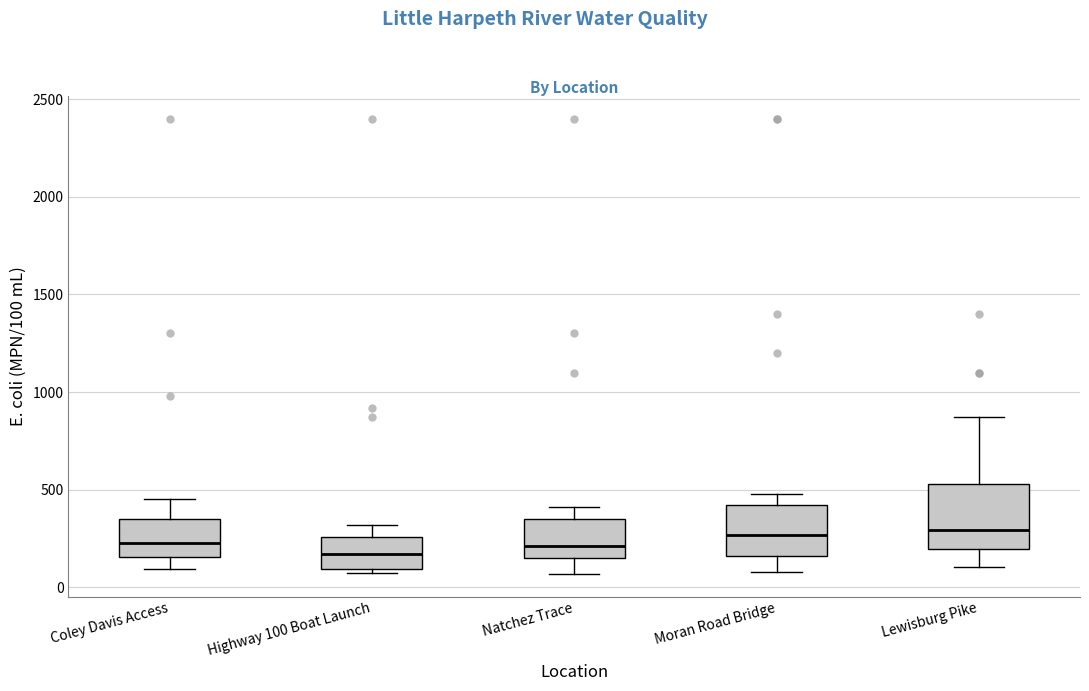

Comparing the boxes themselves (not the whiskers), which one is the tallest?

Lewisburg Pike